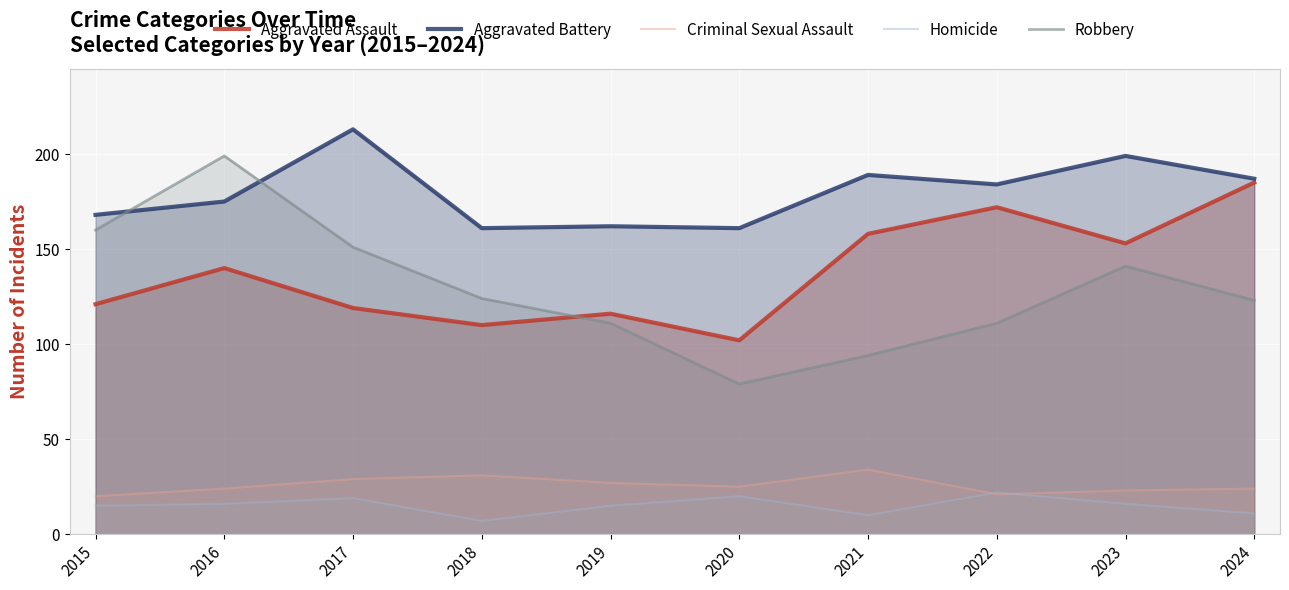

Reading left to right, list all the values displayed in this chart.

Aggravated Assault: 121	140	119	110	116	102	158	172	153	185
Aggravated Battery: 168	175	213	161	162	161	189	184	199	187
Criminal Sexual Assault: 20	24	29	31	27	25	34	21	23	24
Homicide: 15	16	19	7	15	20	10	22	16	11
Robbery: 160	199	151	124	111	79	94	111	141	123